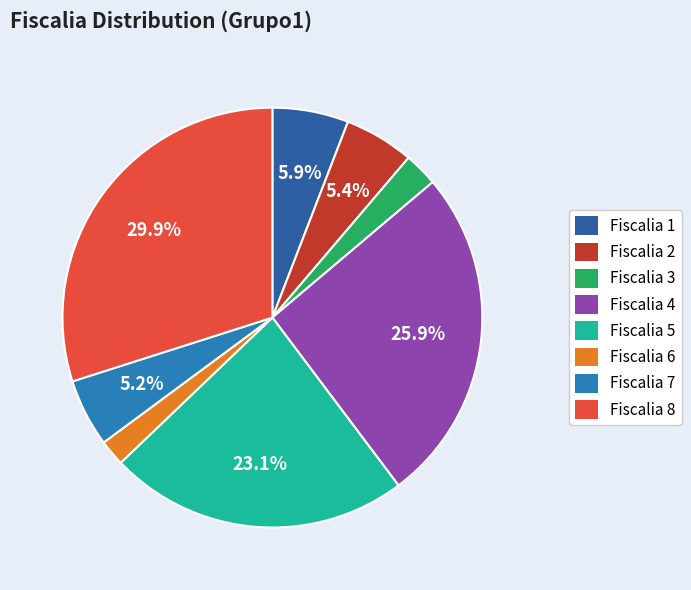

True or false: Fiscalia 3 accounts for 3% of the total.

True